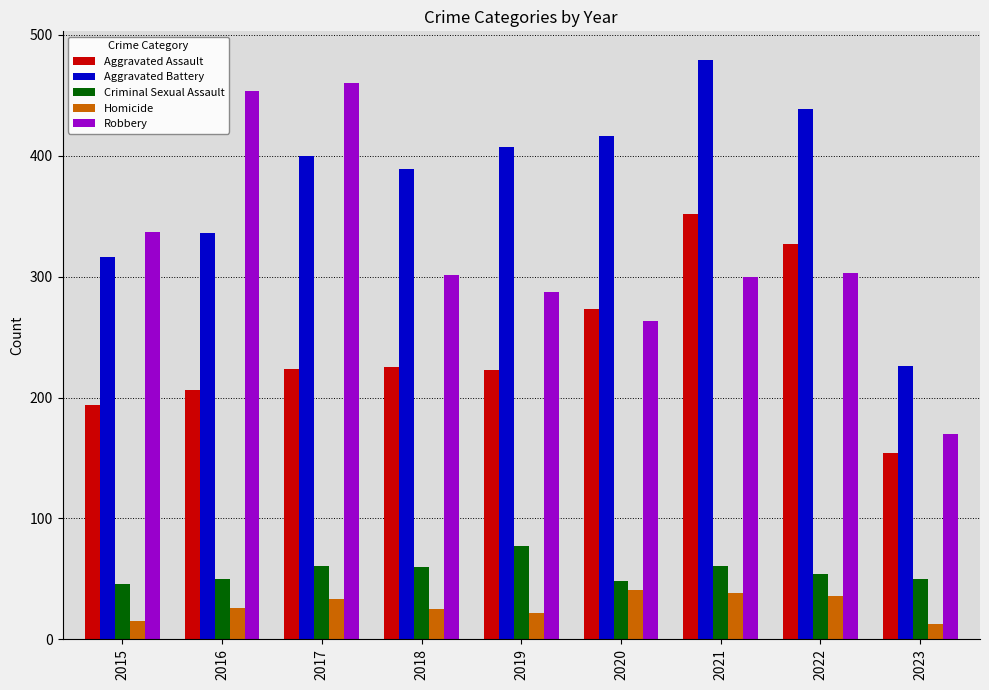

Which series changed the most between 2015 and 2018?

Aggravated Battery